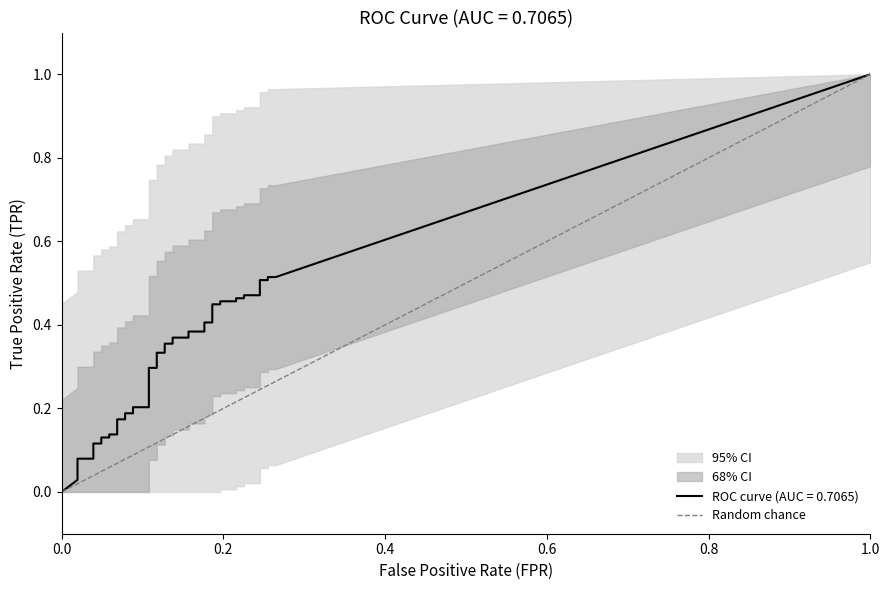

What is the sum of all values?

1